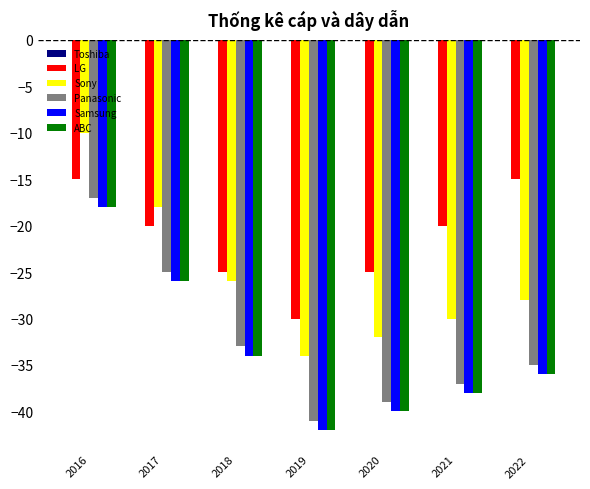

Does the chart contain any negative values?

Yes